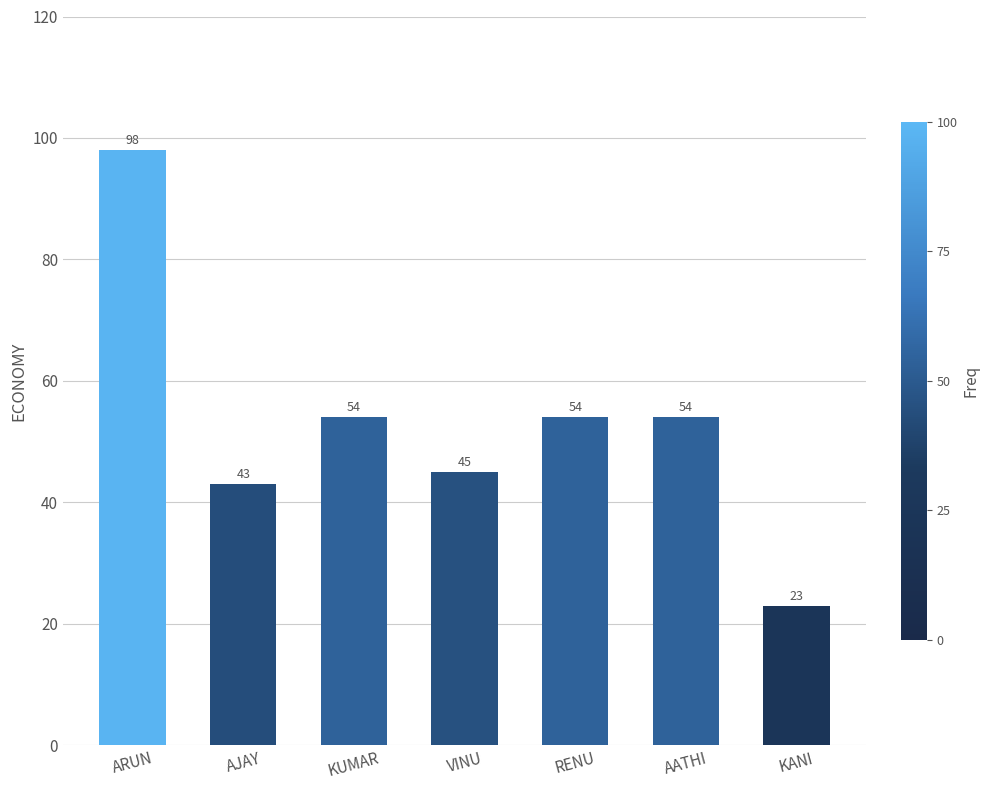

Which category has the highest value across all series?

ARUN